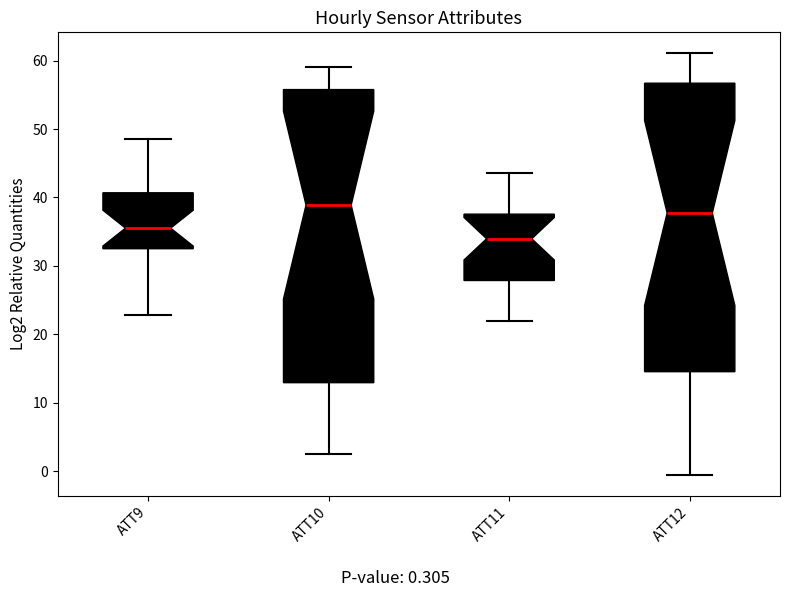

Where does the upper whisker of the box for ATT12 end on the y-axis? The values are not printed on the chart, so give them approximately, as read against the axis.

61